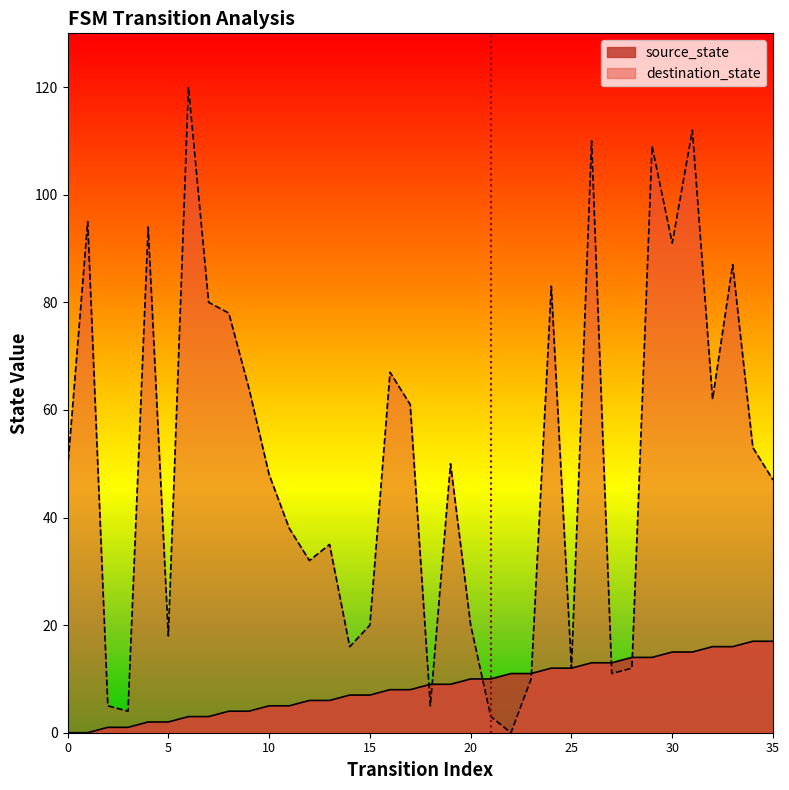

Between 24 and 32, which series saw the biggest shift?

destination_state